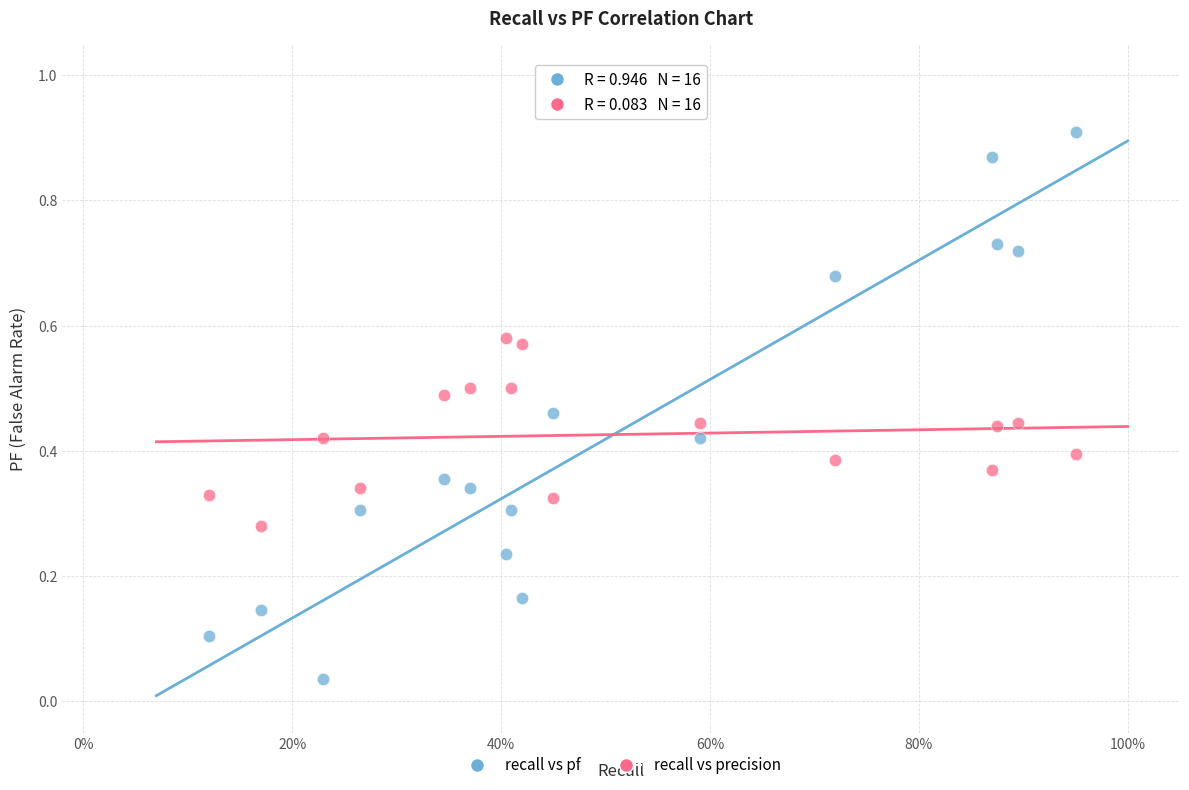

Across all data points, what is the range of X values (max minus min)?

0.8